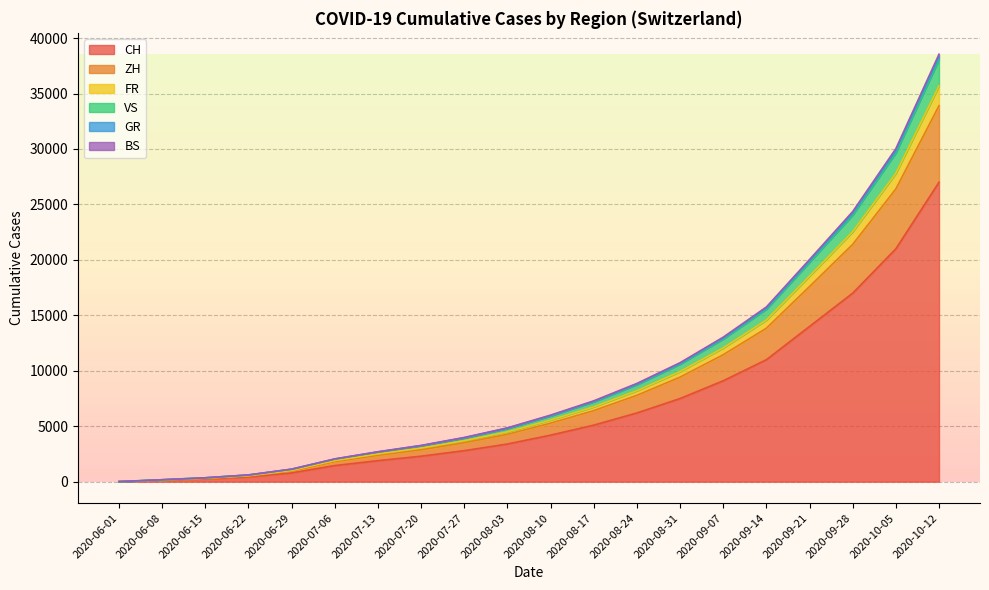

Is it true that VS equals 6353 at 2020-07-27?

False